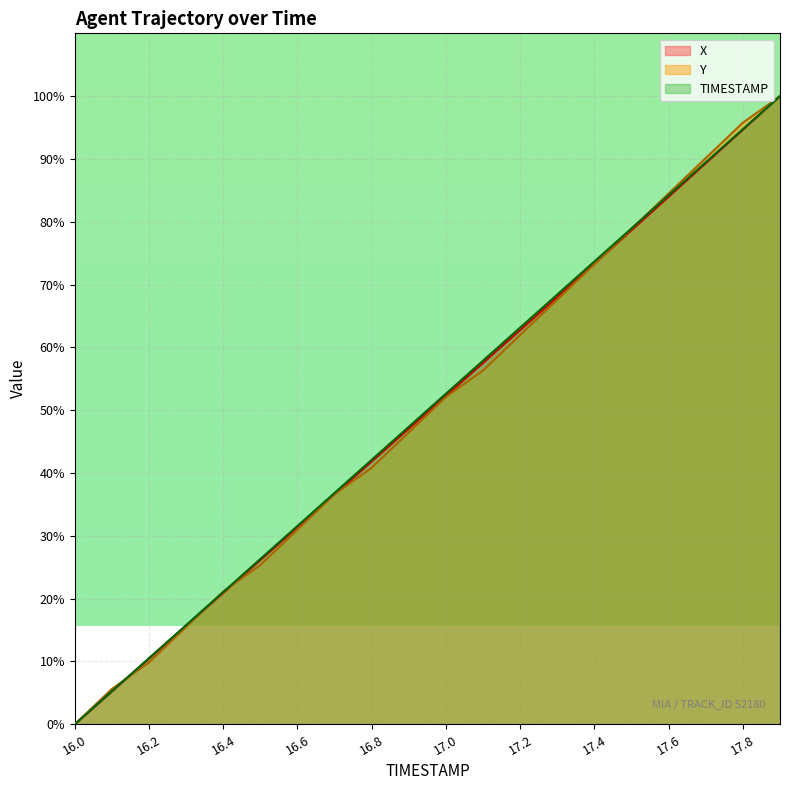

Which series changed the most between 16.2 and 17.9?

Y